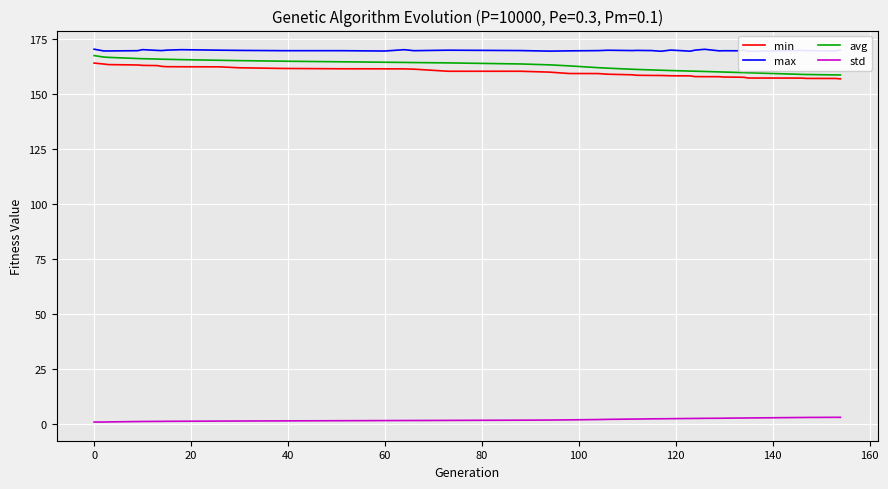

True or false: min has a value of 104.7 at 0.

False